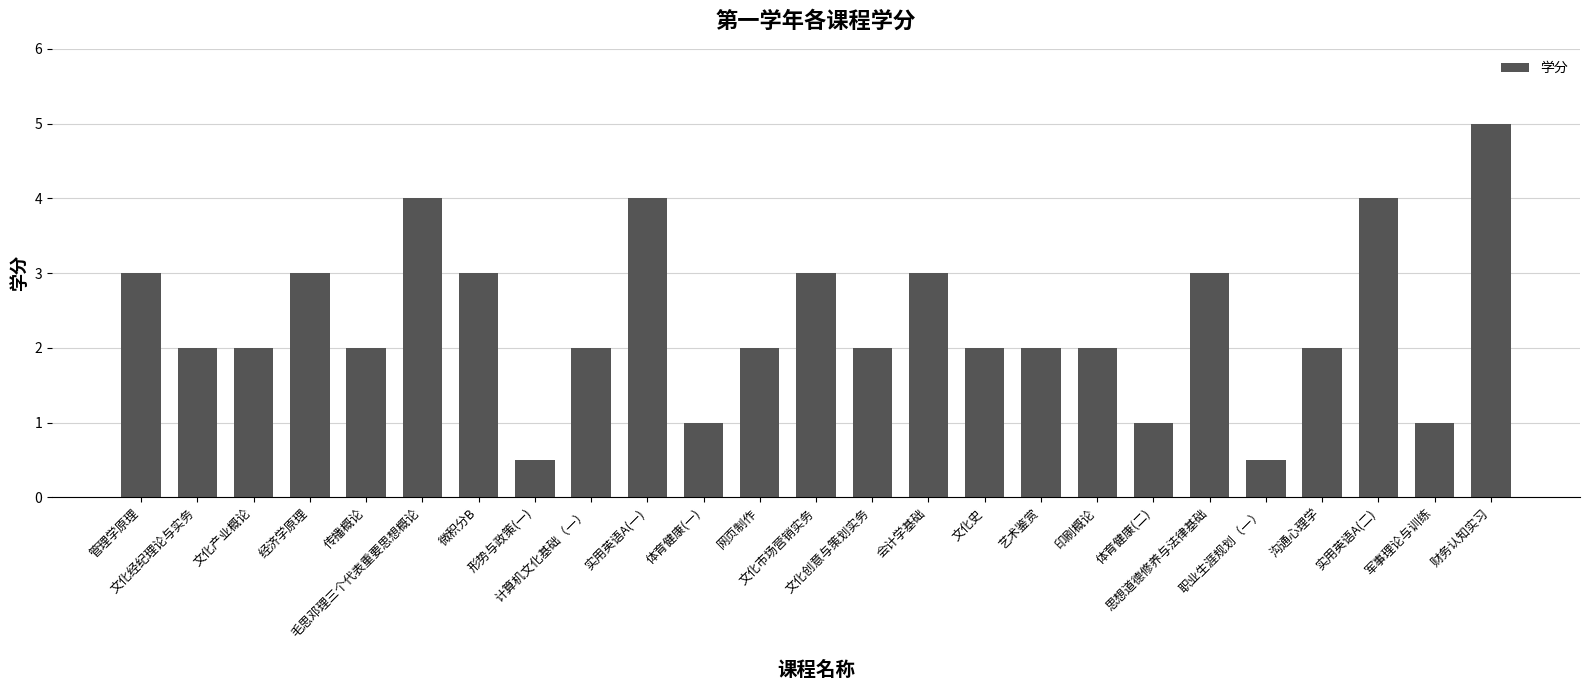

How many values are between 2 and 3?

16